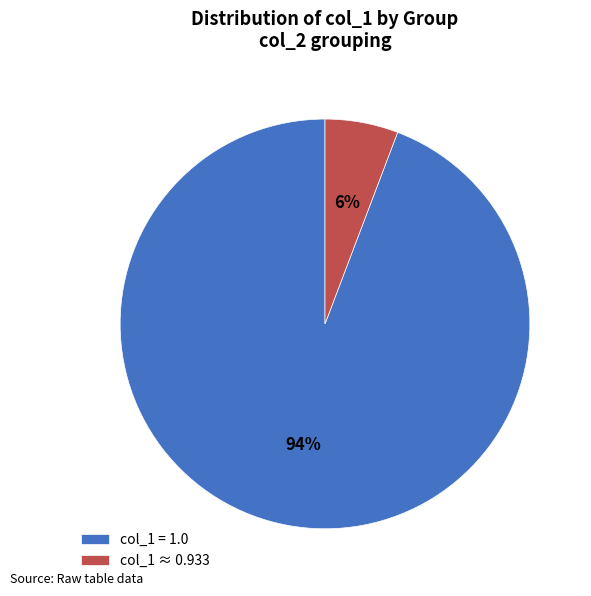

How many segments does this pie chart have?

2